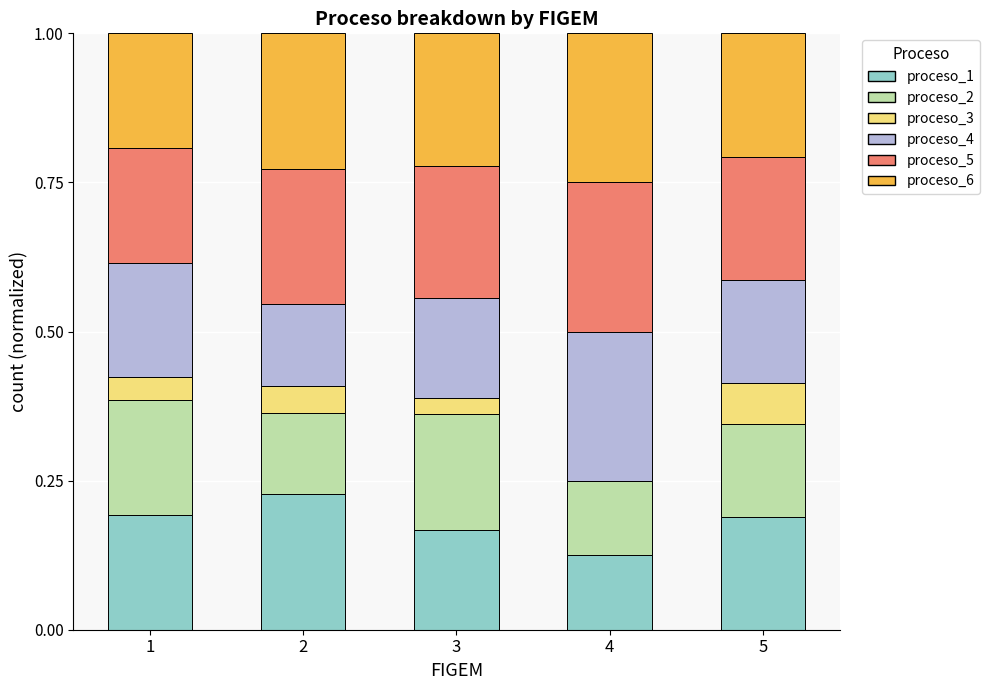

What is the total value across all series at 1?

1.0